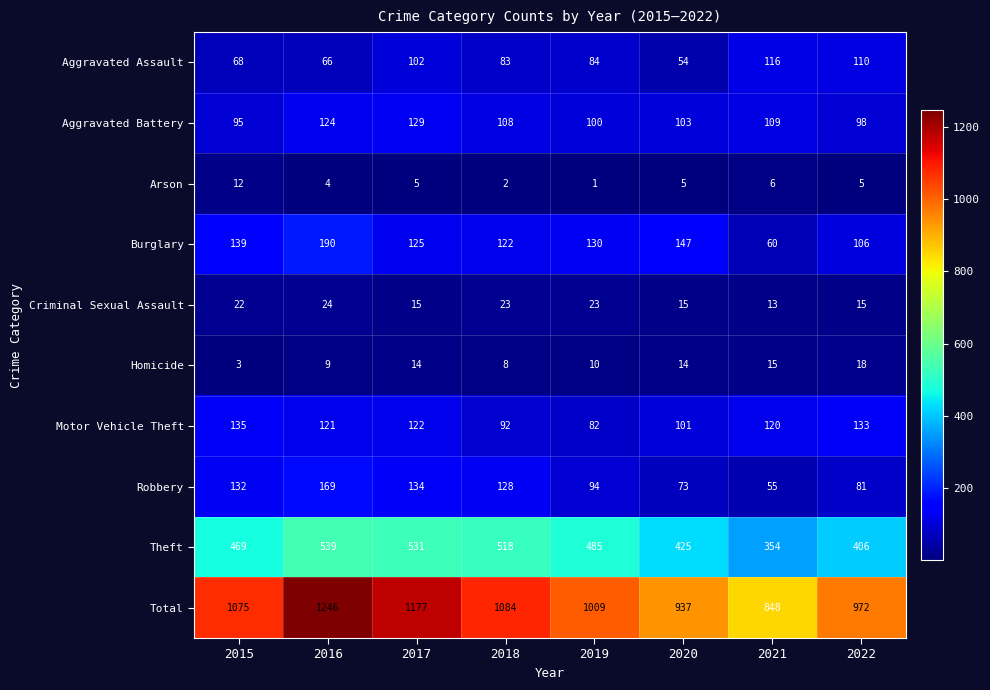

The value of Total at 2015 is 1490. True or false?

False